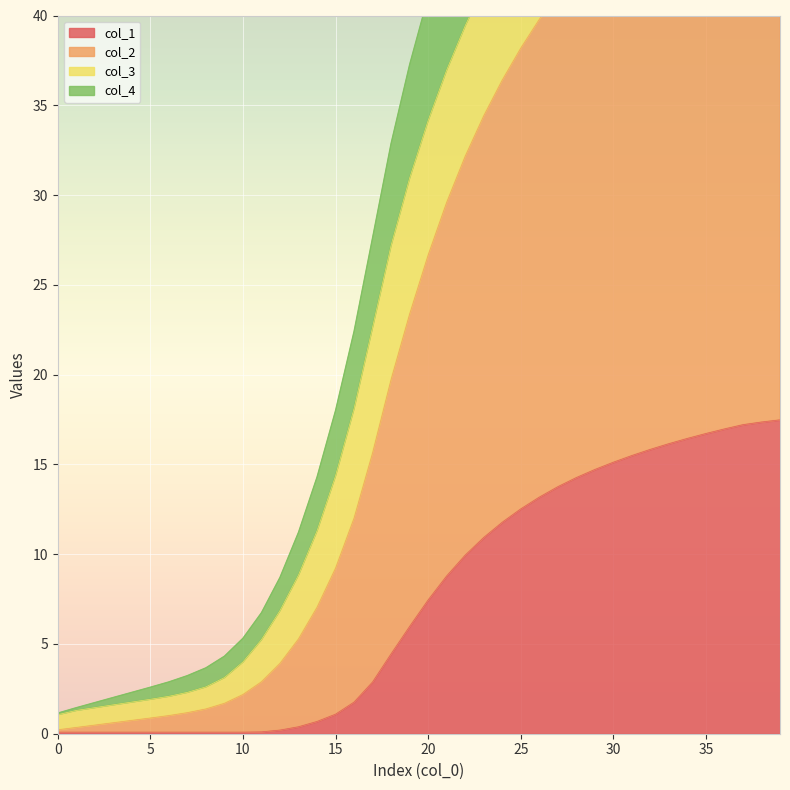

Which has a higher value, 10 or 12?

12